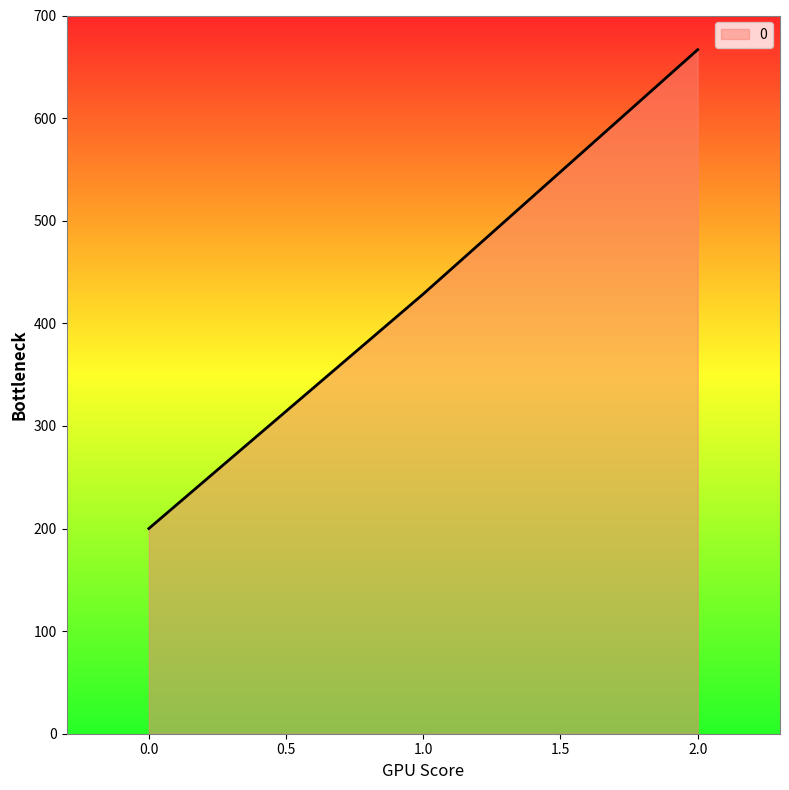

What is the sum of all values?

1295.2